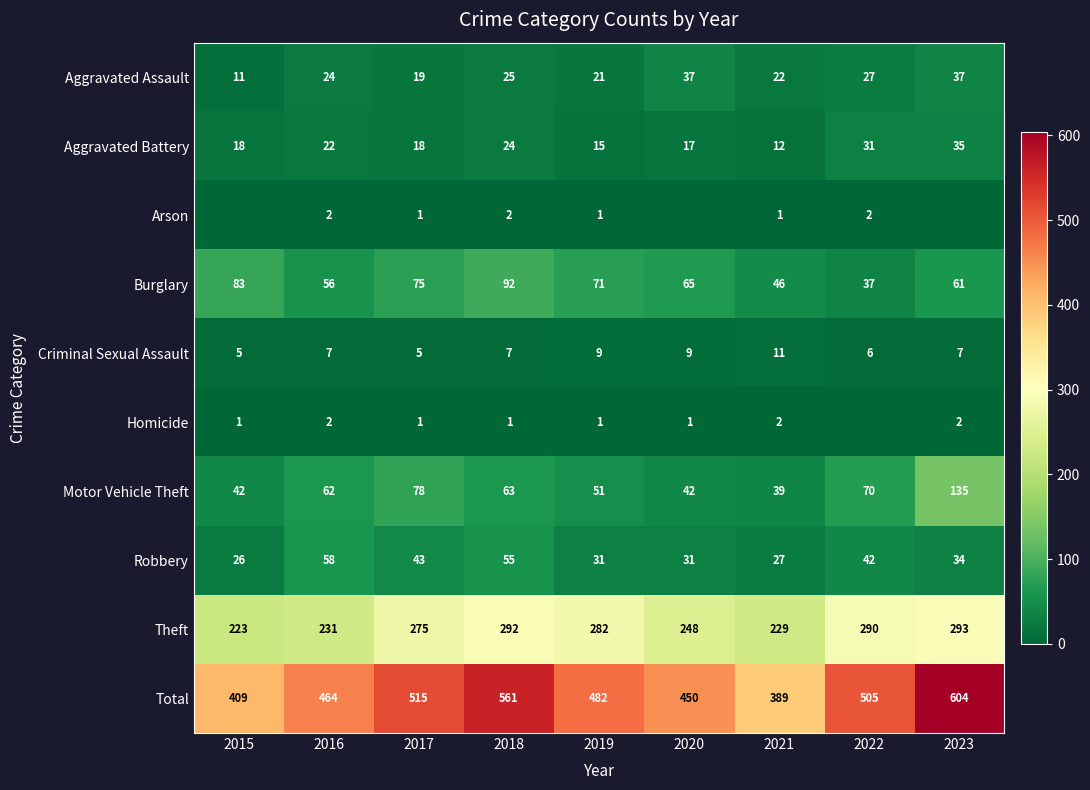

What is the spread (max minus min) of values at 2020?

450